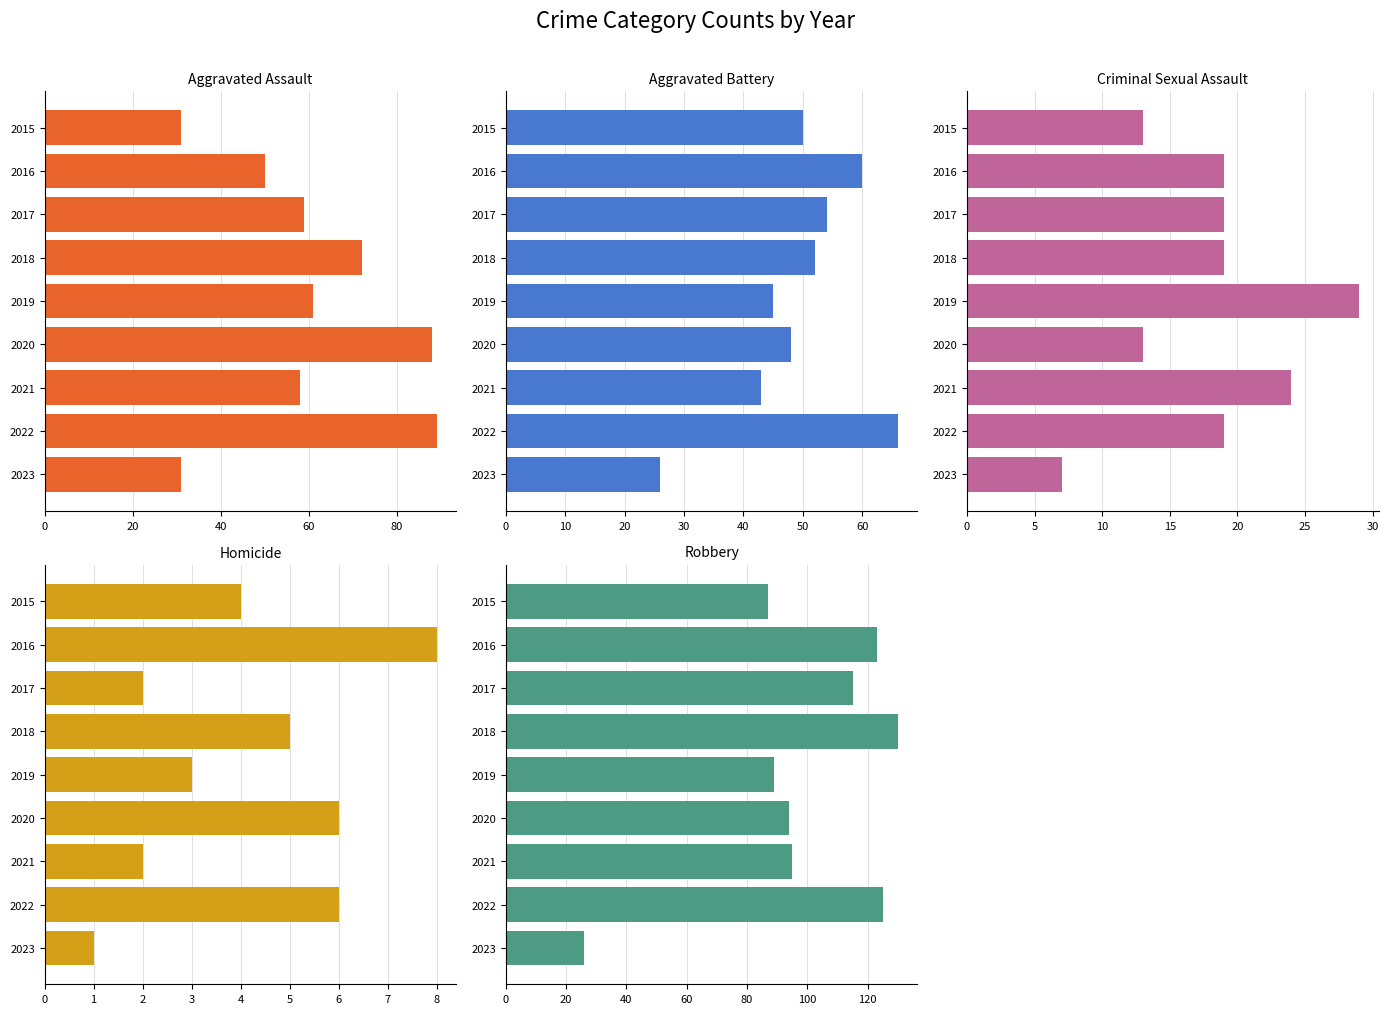

What position from the right is 8?

1